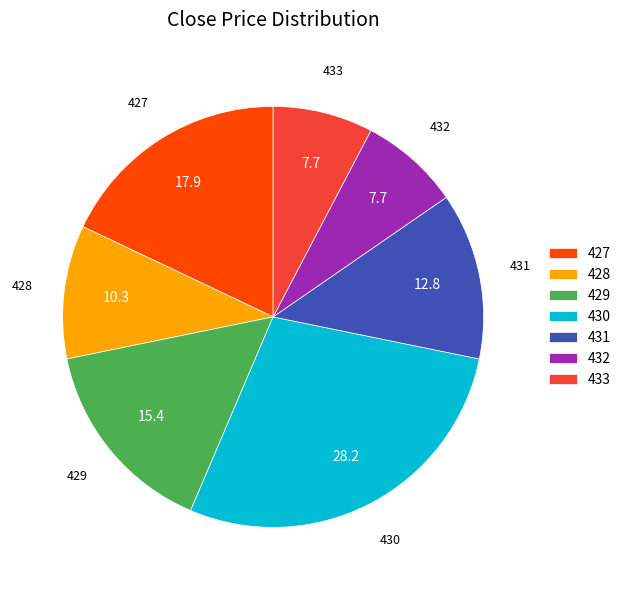

What is the largest slice in the pie chart?

430